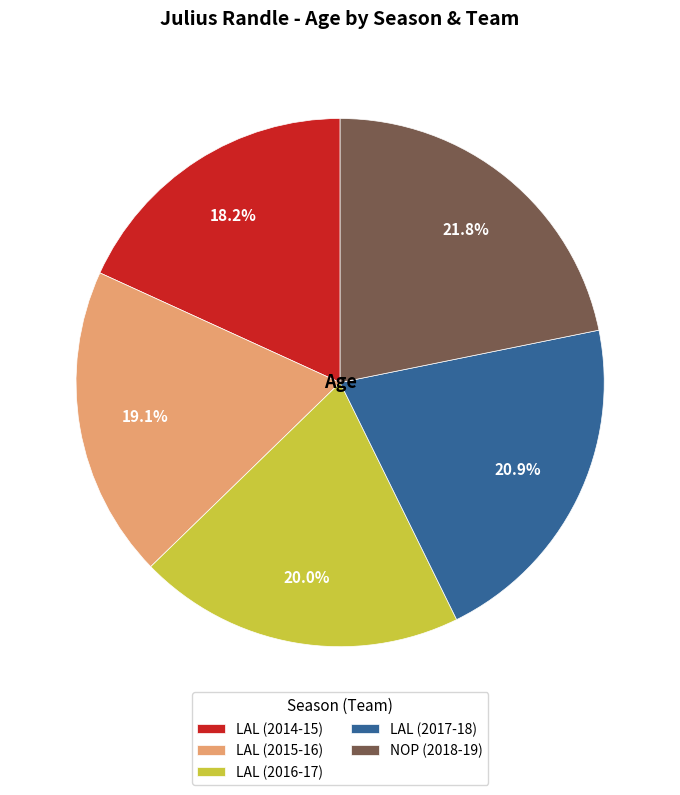

Which has a higher value, LAL (2016-17) or LAL (2017-18)?

LAL (2017-18)